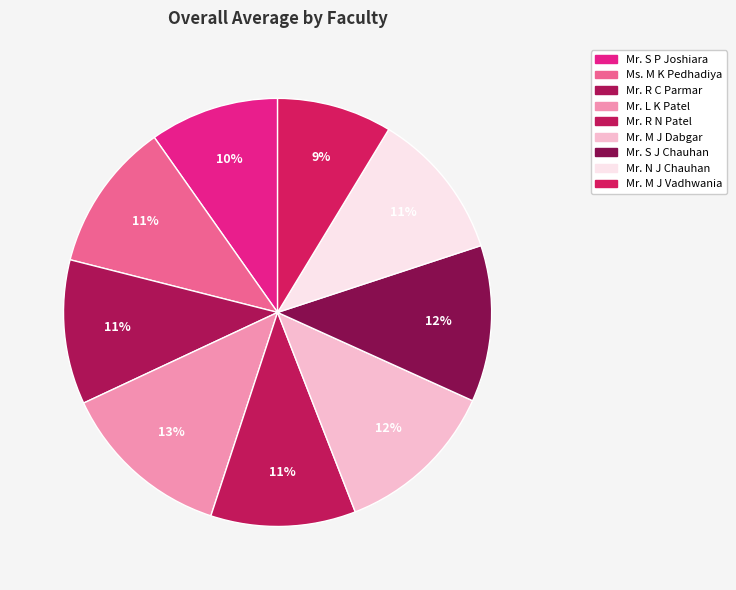

What is the change in value from Ms. M K Pedhadiya to Mr. R N Patel?

-0.1